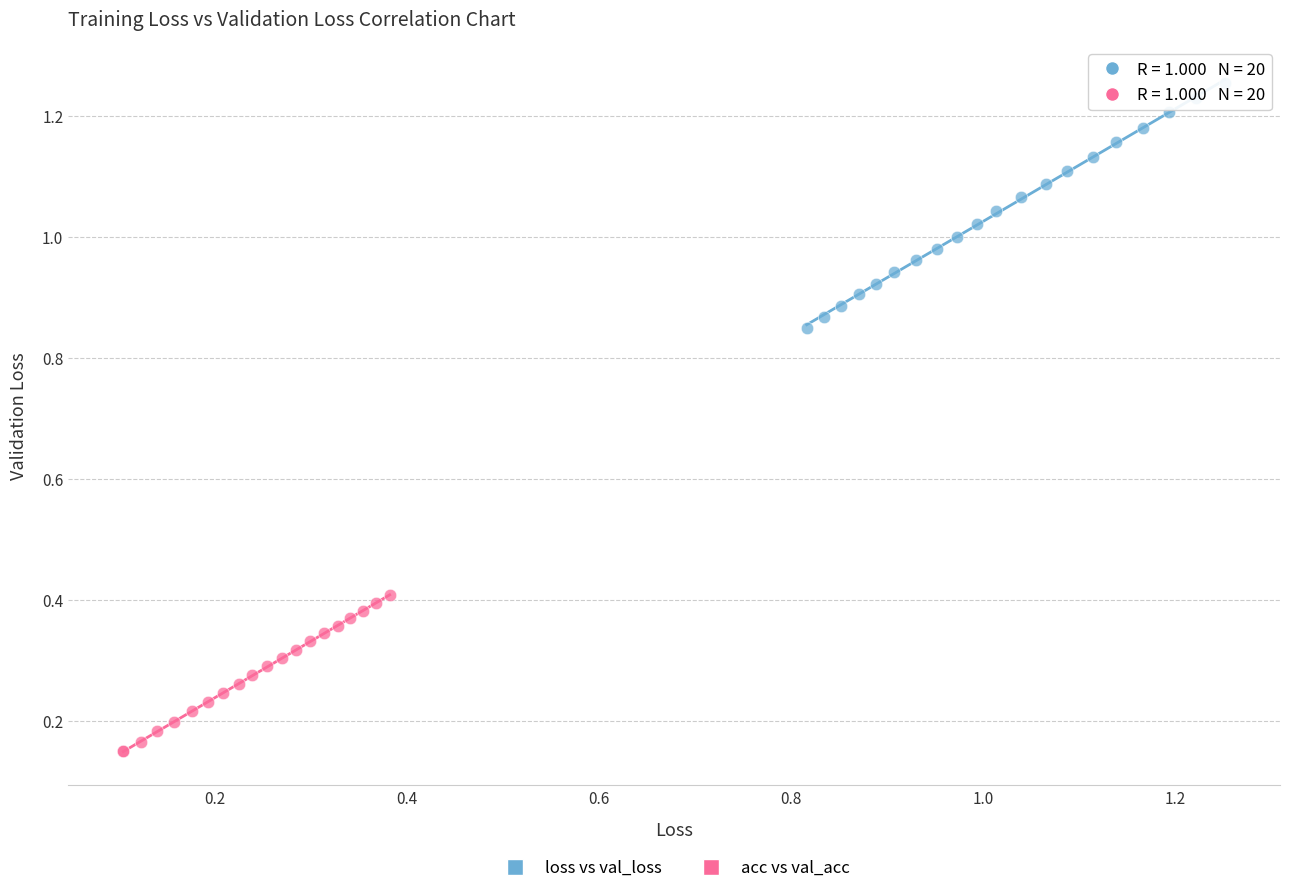

What are all the series names shown in the legend?

loss vs val_loss, acc vs val_acc